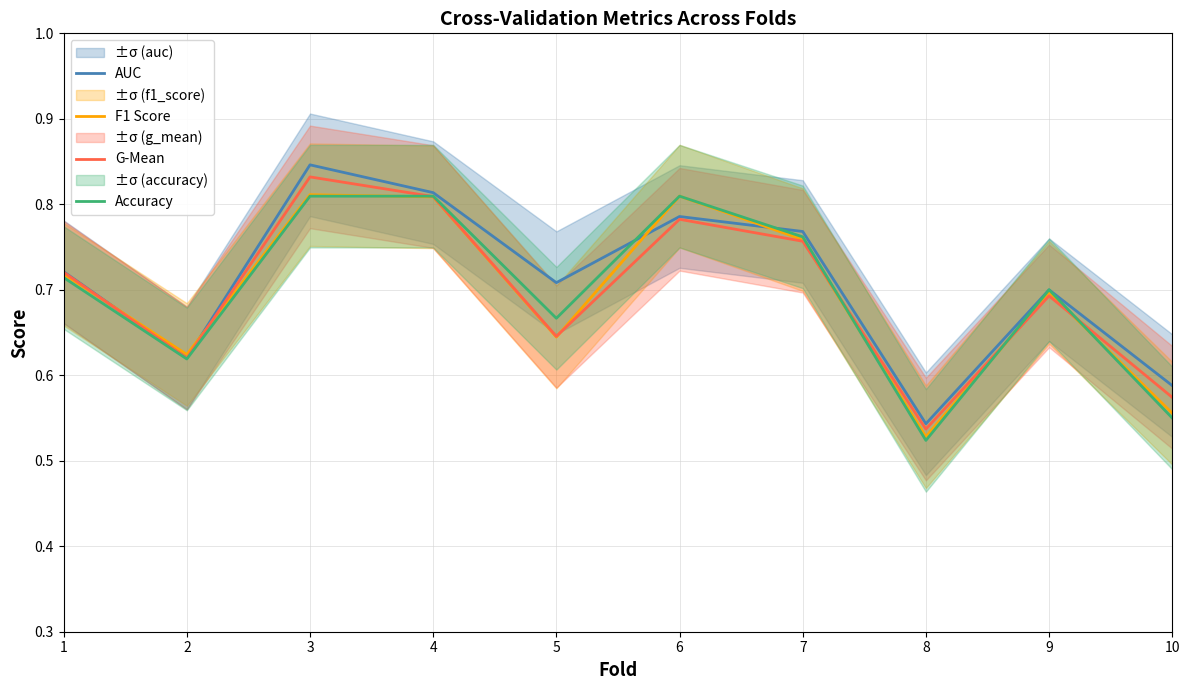

At which label is AUC closest to 0?

8